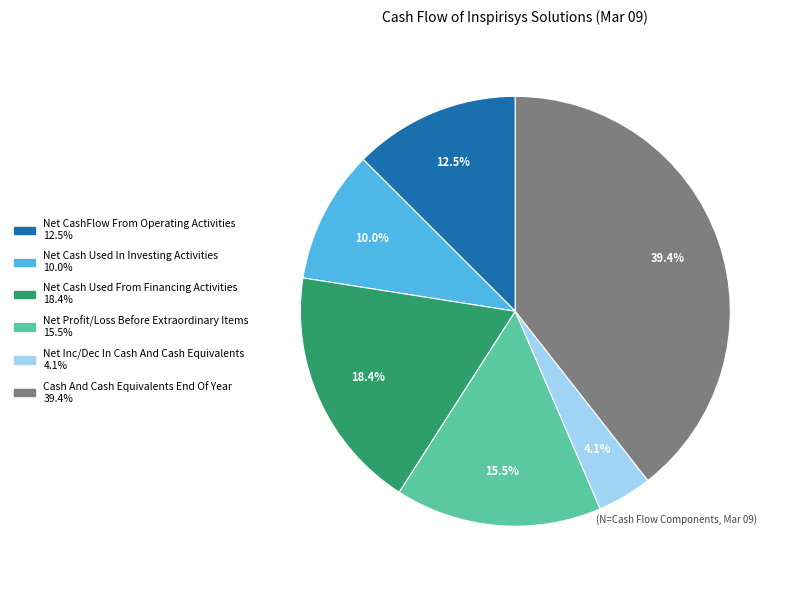

Approximately how many times larger is the value at Net Profit/Loss Before Extraordinary Items compared to Net CashFlow From Operating Activities?

1.2